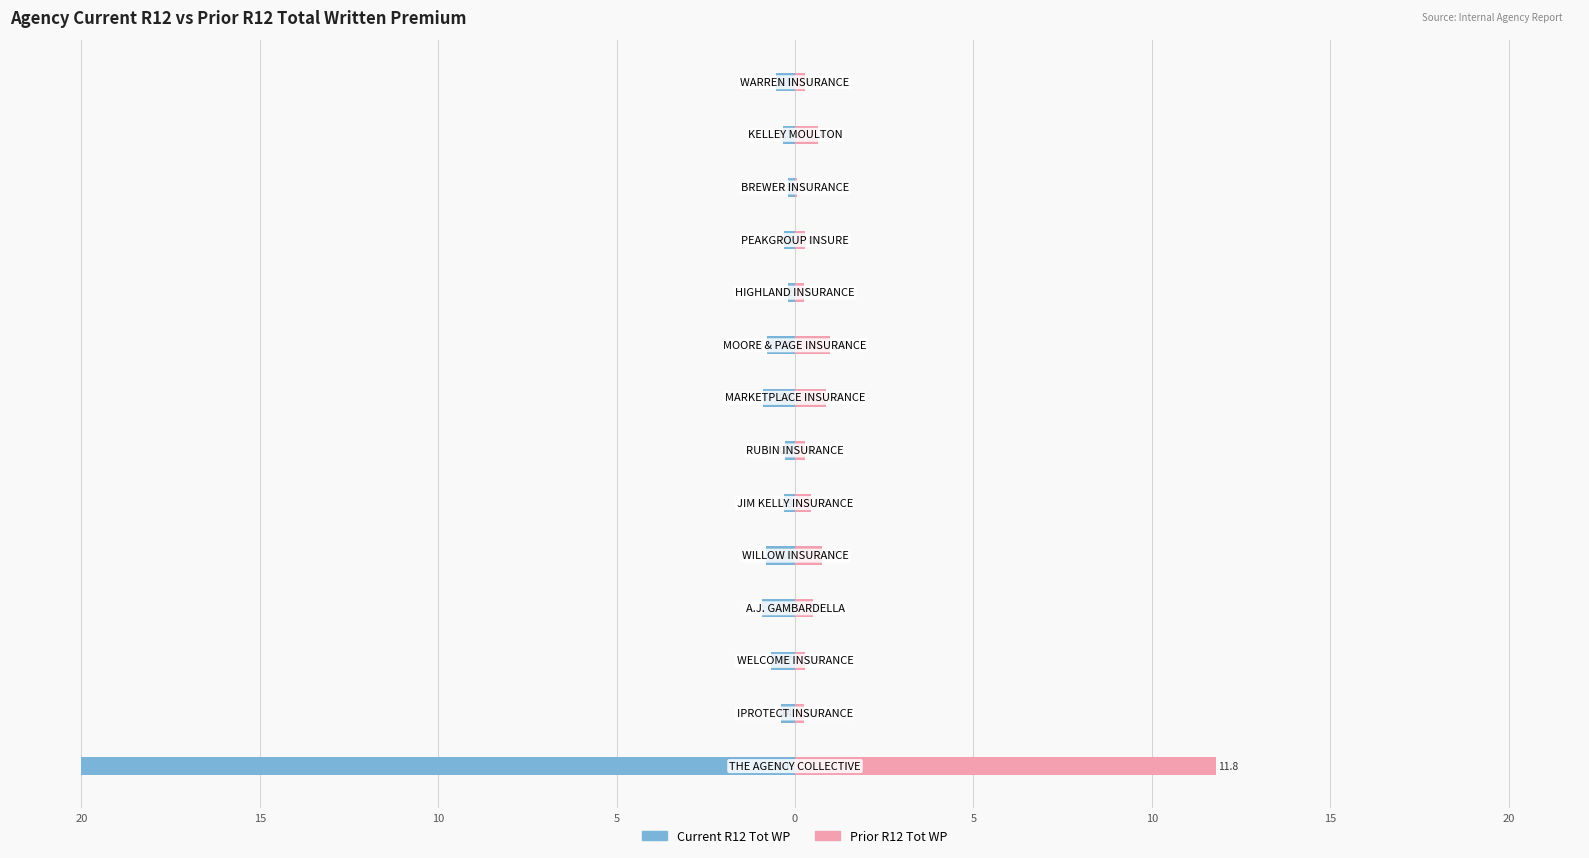

Is the value of Current R12 Tot WP at 5 greater than the value of Prior R12 Tot WP at 9?

No